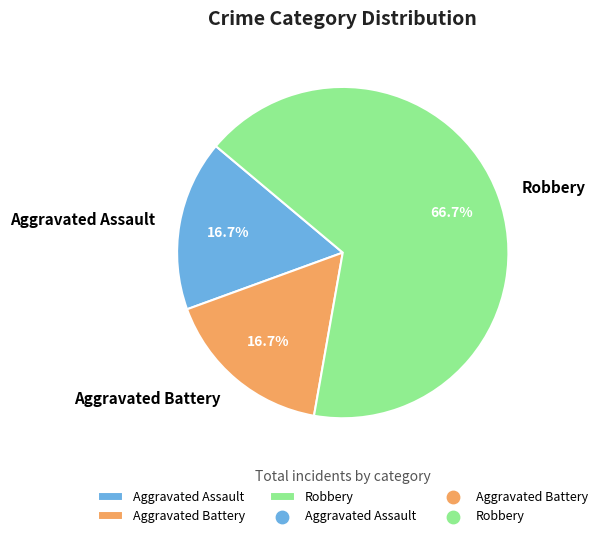

What is the largest slice in the pie chart?

Robbery